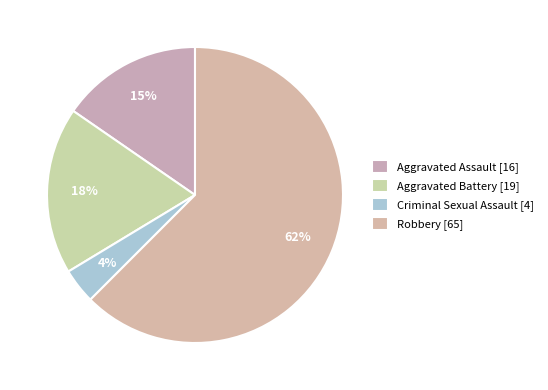

What is the largest slice in the pie chart?

Robbery